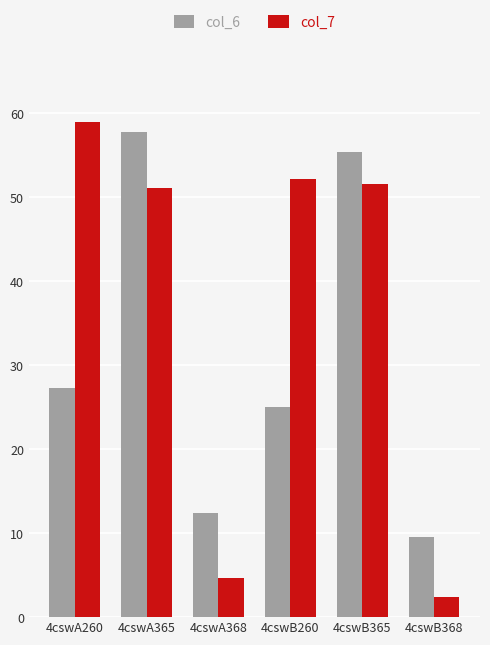

Rank the series at 4cswA365 from highest to lowest value.

col_6, col_7